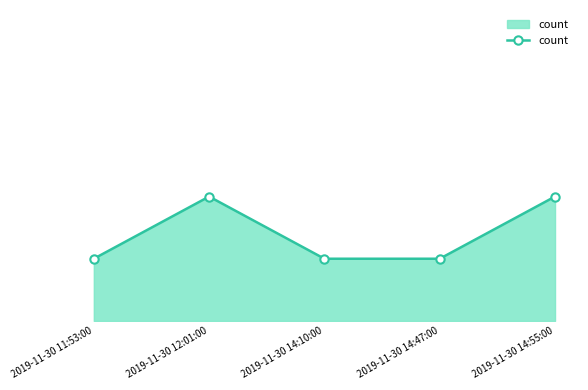

Does the chart have visible grid lines?

No